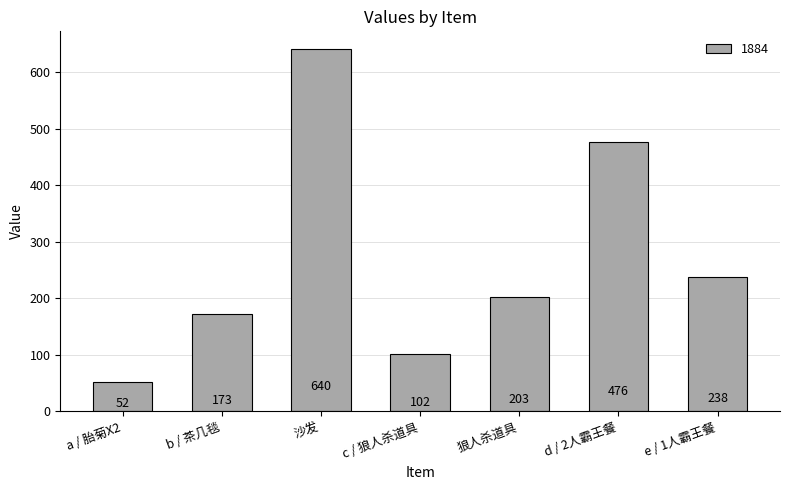

What is the average value?

269